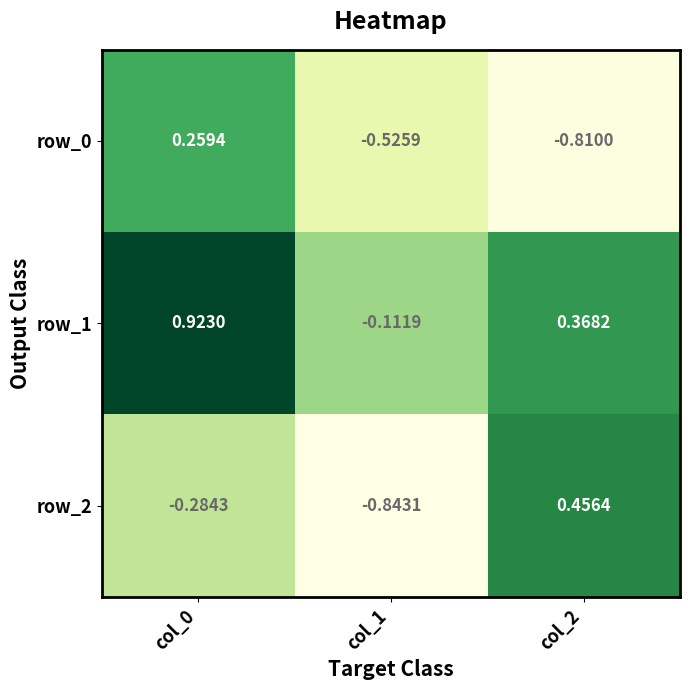

What is the average value of the row_0 series?

-0.4